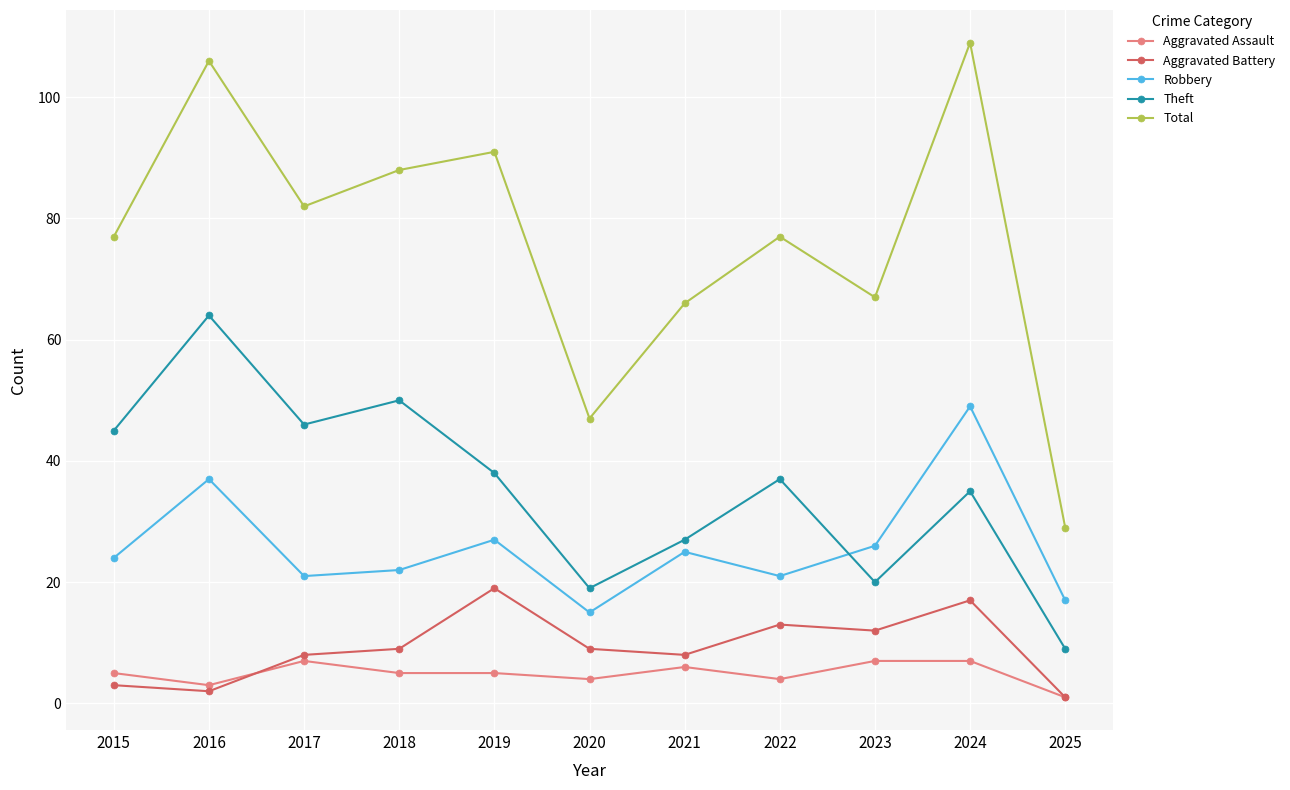

How many interior local valleys does the Aggravated Battery series have?

3